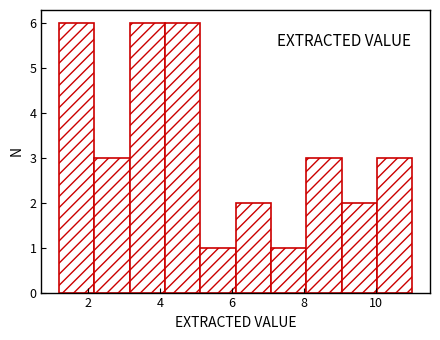

What is the height of the bar covering 6.10 to 7.08 on the x-axis? Neither the bar edges nor the heights are printed on the chart, so give them approximately, as read against the axes.

2